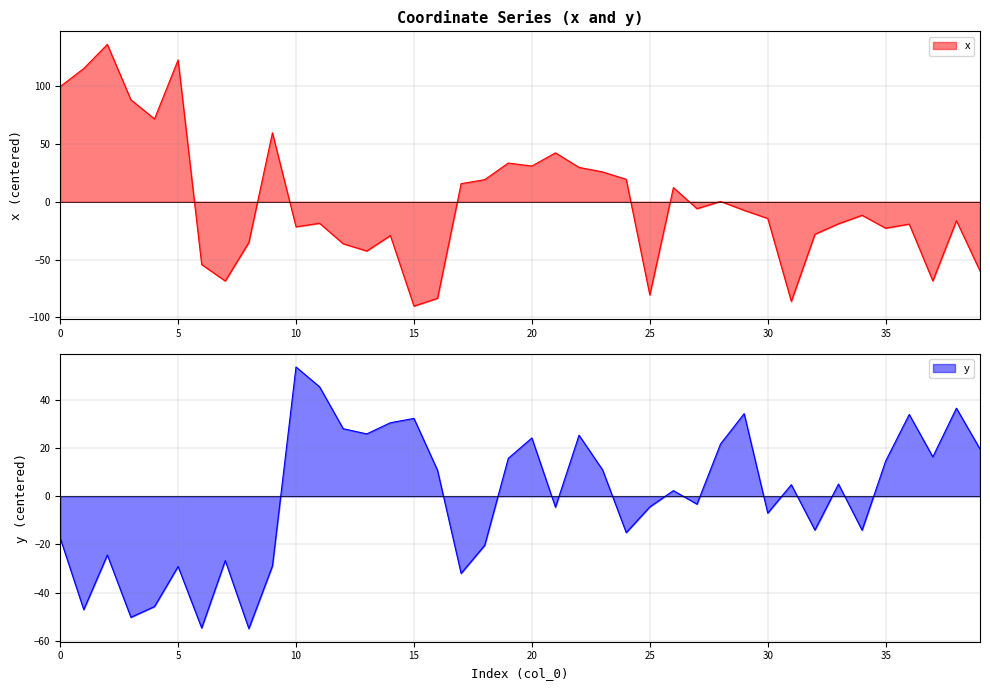

Is the value of x at 36 greater than the value of y at 38?

No